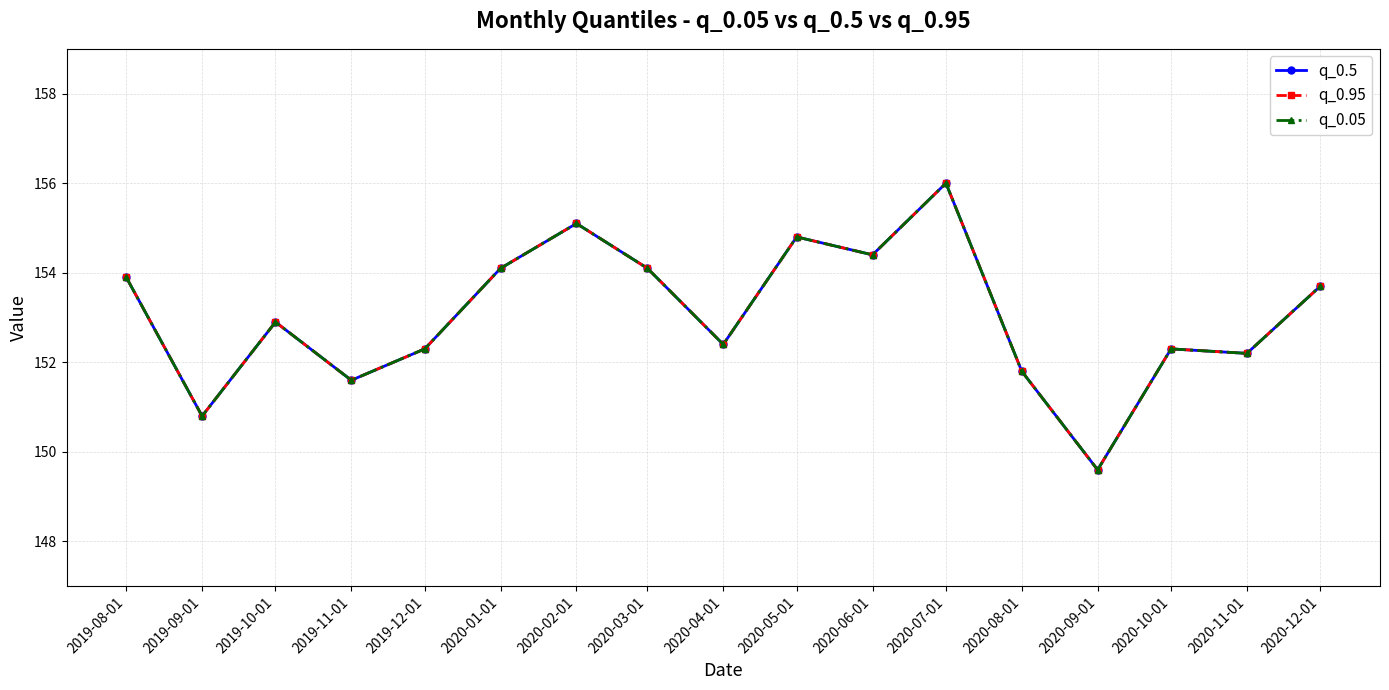

Is this an area chart (filled region under the line)?

No